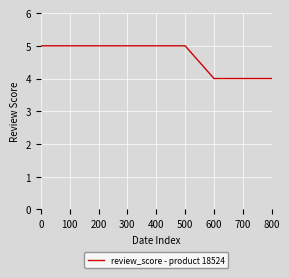

Which has a higher value, 800 or 400?

400